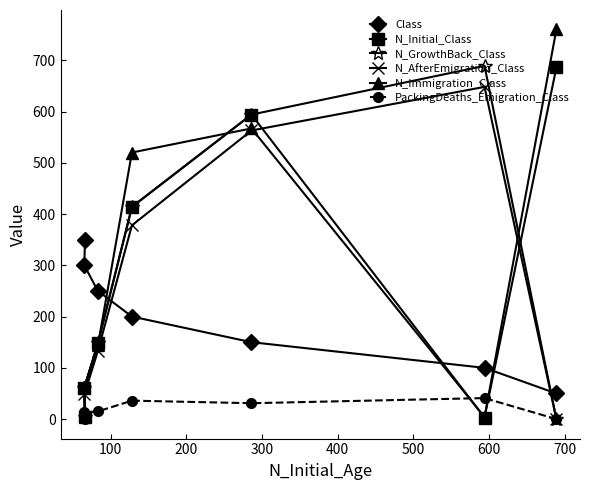

Which series ends up on top after the final intersection of N_Immigration_Class and N_Initial_Class?

N_Immigration_Class